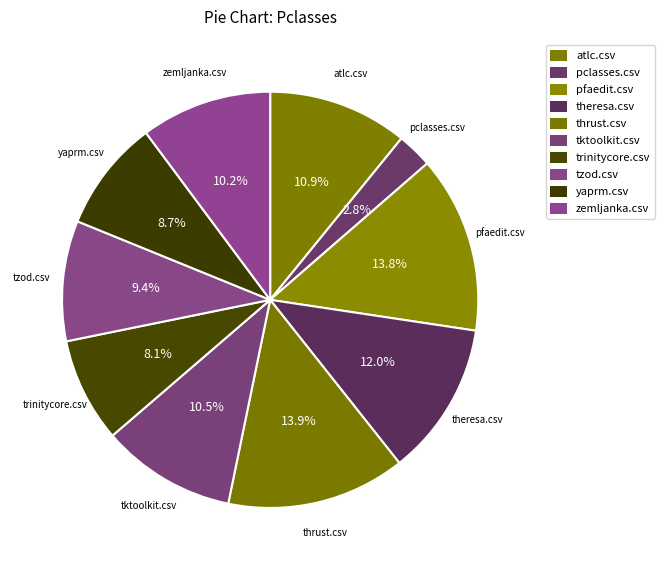

What percentage do thrust.csv and pclasses.csv together represent?

16.6%